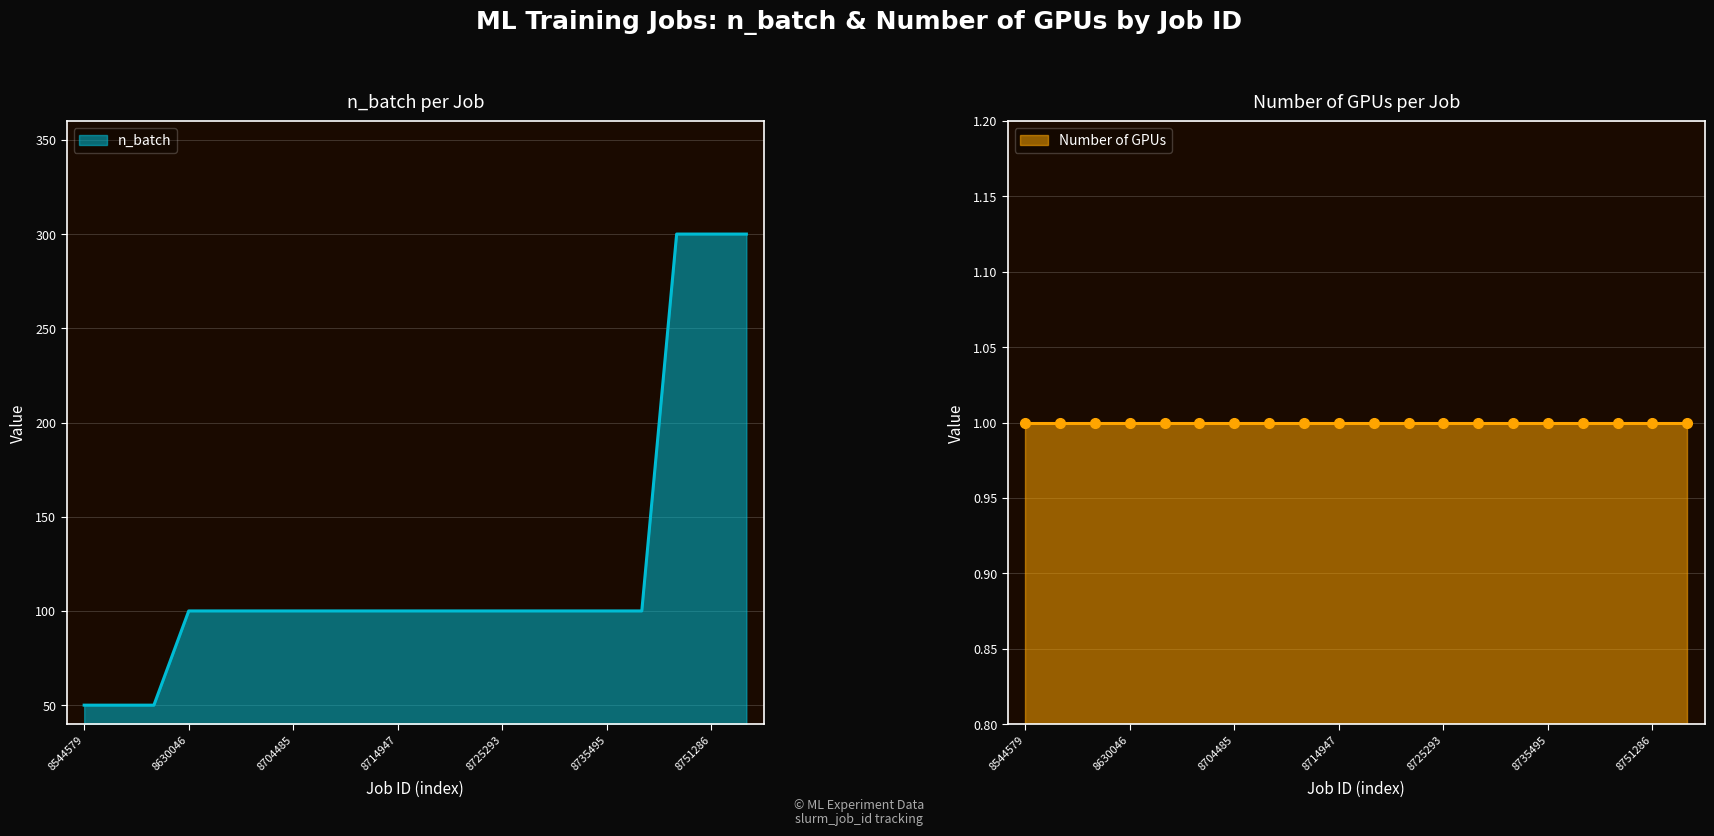

What is the difference between the maximum and minimum values?

250